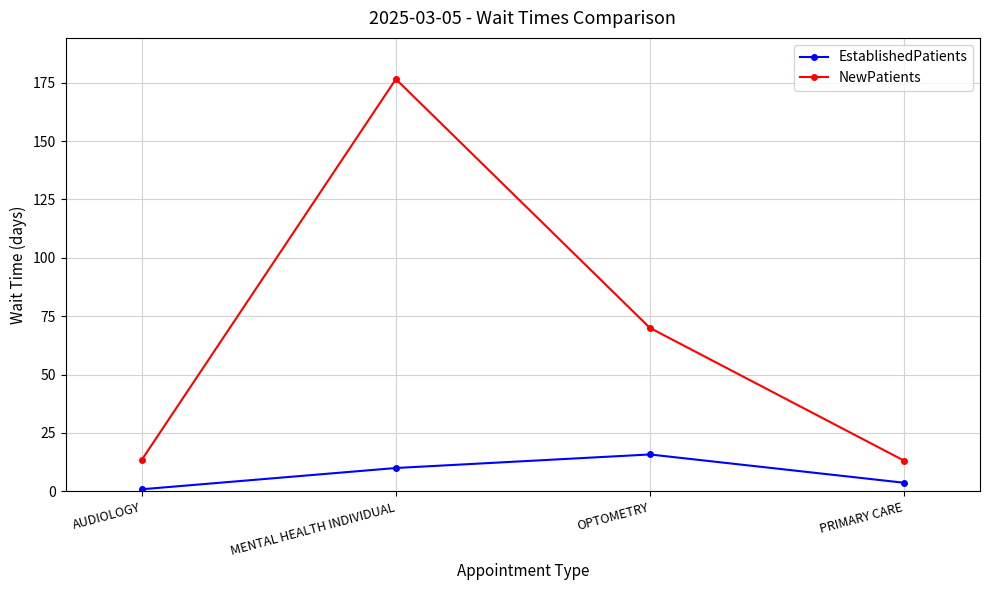

True or false: EstablishedPatients and NewPatients intersect in this chart.

False